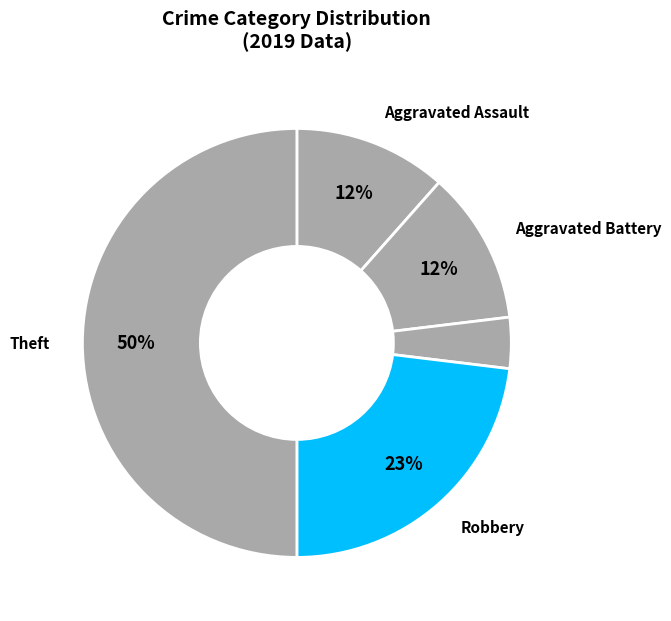

Count the number of slices in the pie.

5